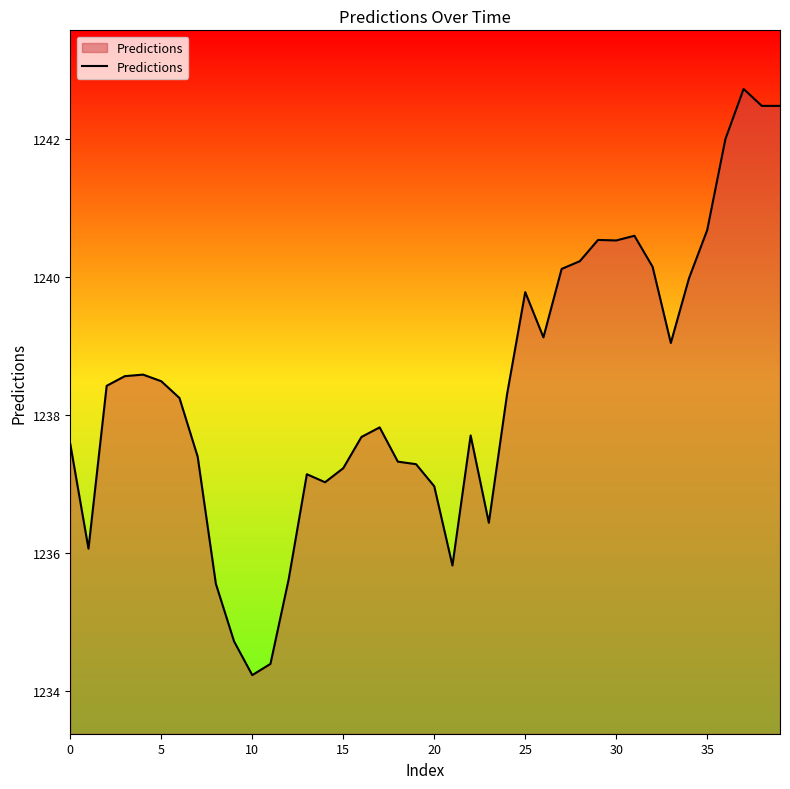

How many values are below 1238?

19